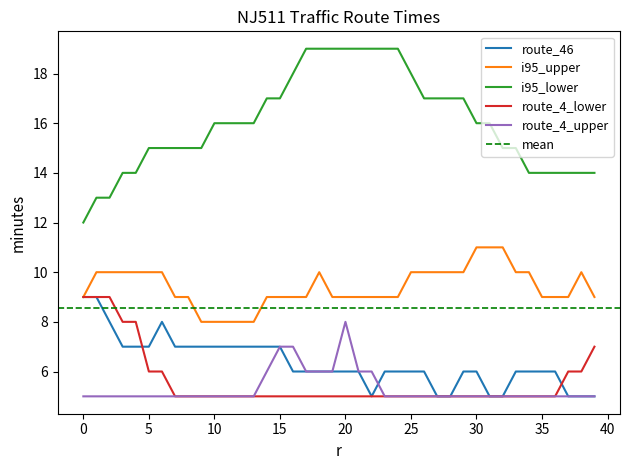

Which series changed the most between 19 and 28?

i95_lower